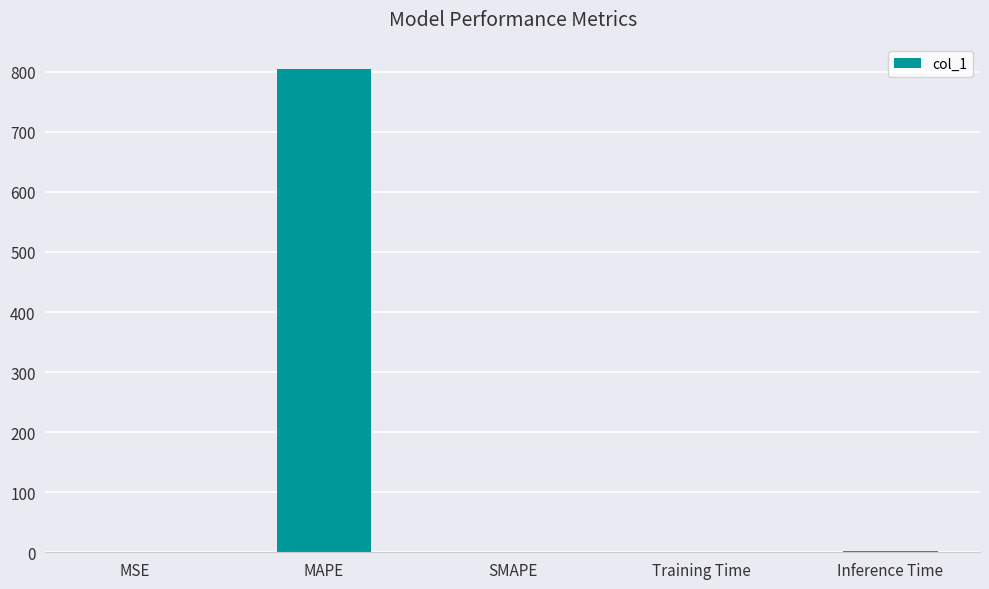

The chart shows a value of 0.0 at MSE. True or false?

True